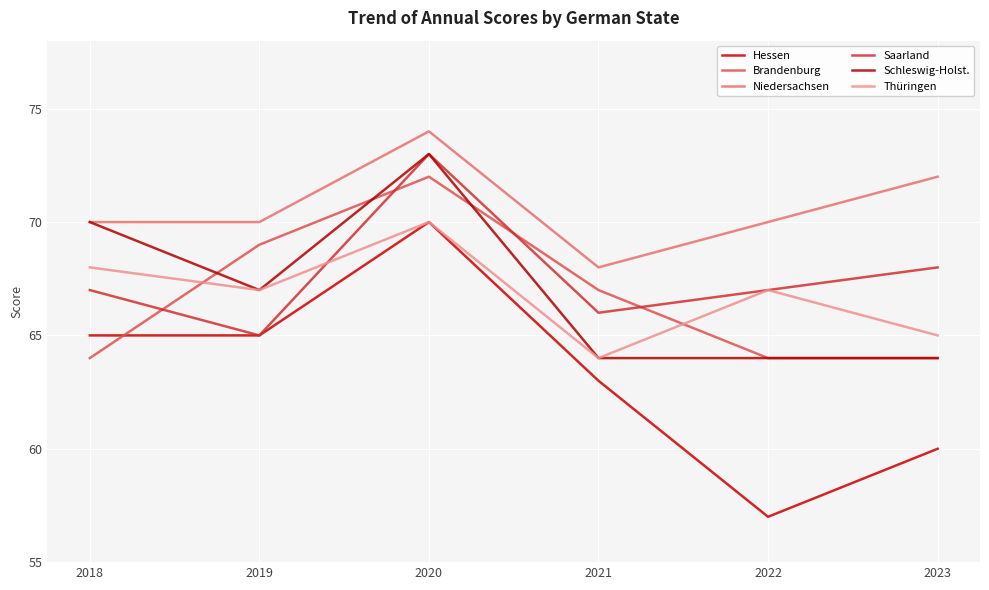

How many Saarland values are between 66 and 68?

4